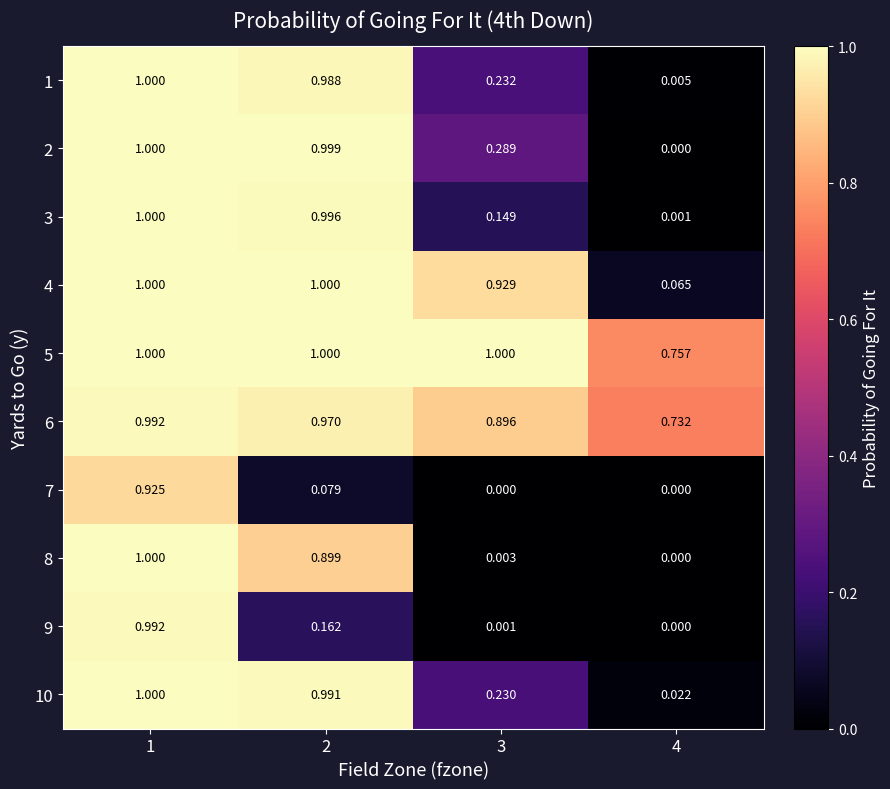

Count the number of categories in the chart.

4